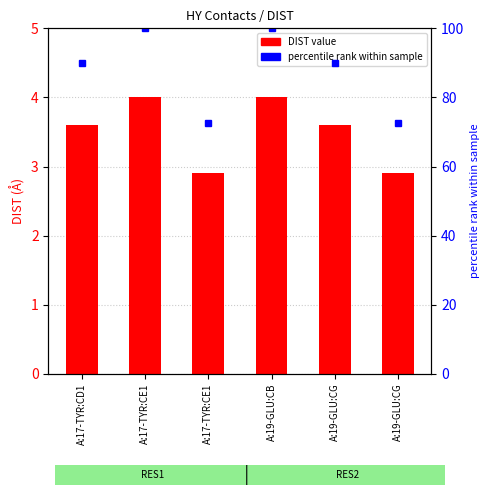

Rank the categories by percentile rank within sample value from highest to lowest.

A:17-TYR:CE1, A:19-GLU:CB, A:17-TYR:CD1, A:19-GLU:CG, A:17-TYR:CE1, A:19-GLU:CG